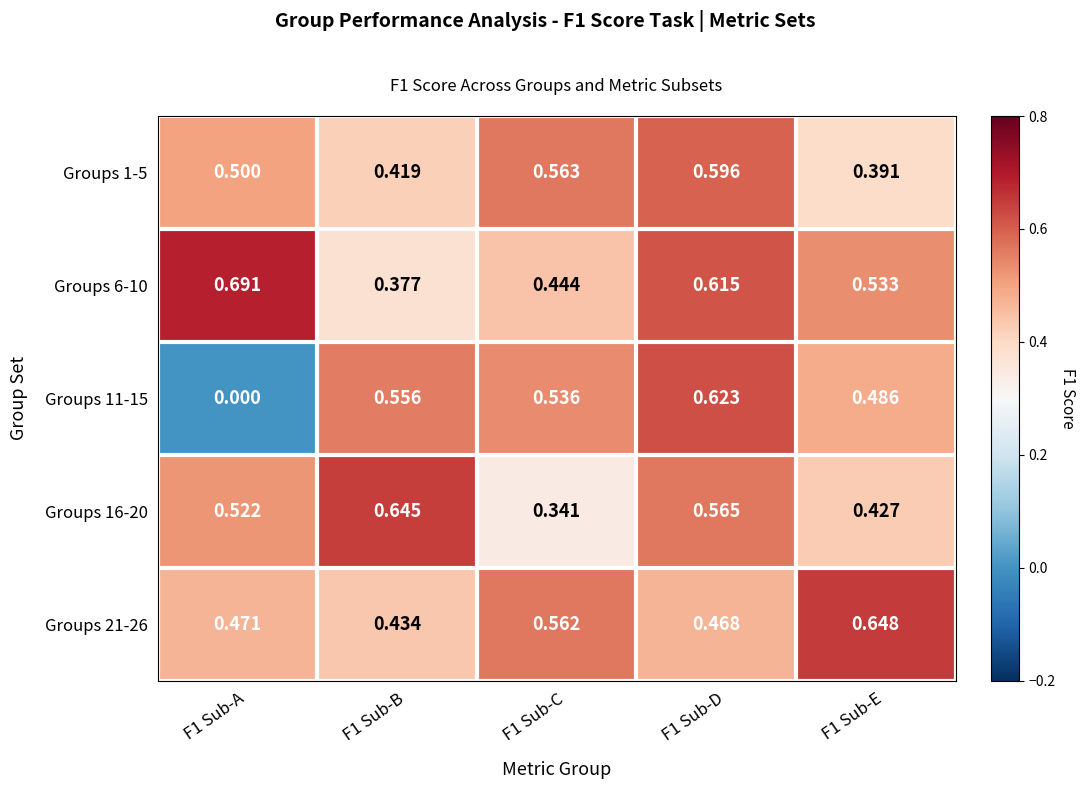

Is the value of Groups 1-5 at F1 Sub-D greater than the value of Groups 21-26 at F1 Sub-C?

Yes